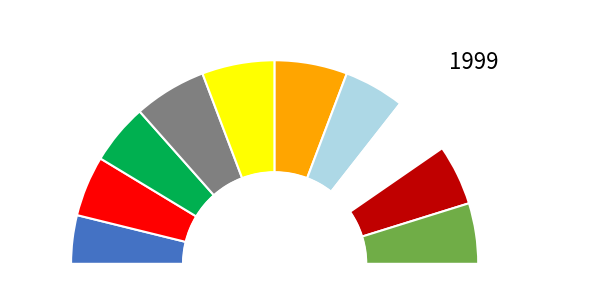

Is there a majority slice in this chart?

No